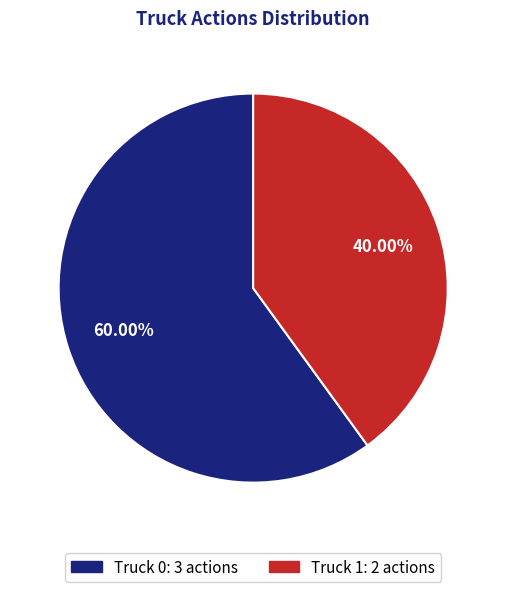

Does any single category account for the majority?

Yes